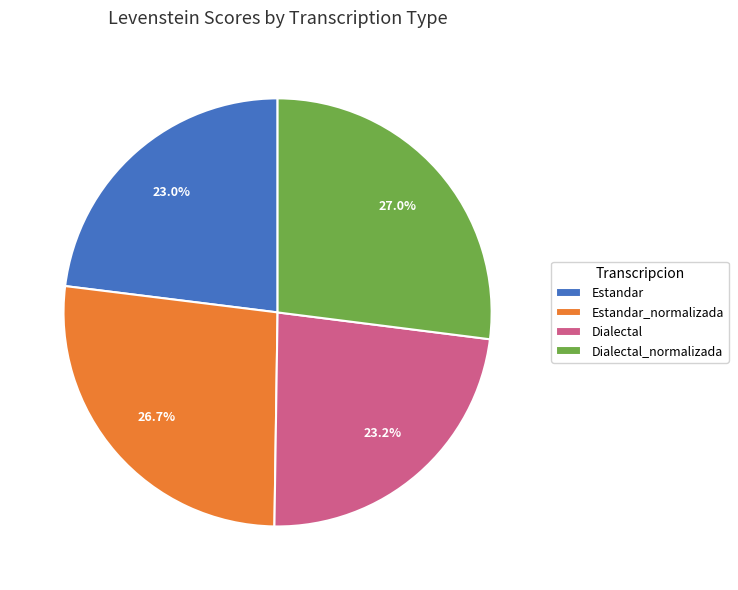

To the nearest percent, what is the average slice percentage?

25%